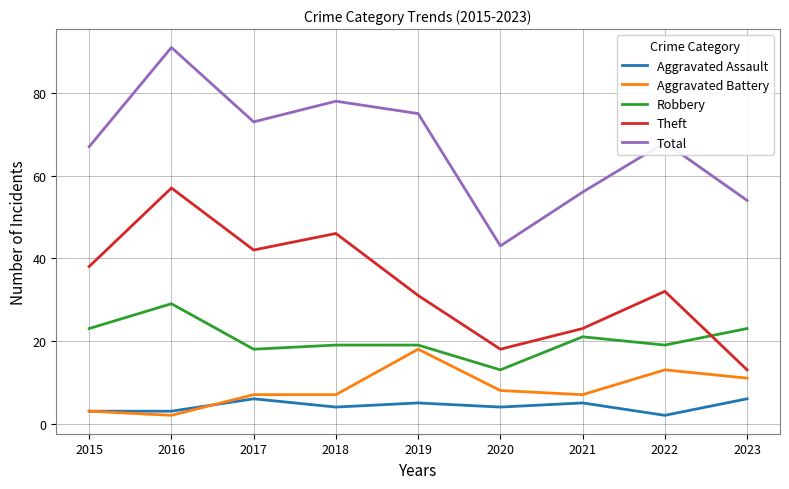

Rank the series by their maximum value, from highest to lowest.

Total, Theft, Robbery, Aggravated Battery, Aggravated Assault